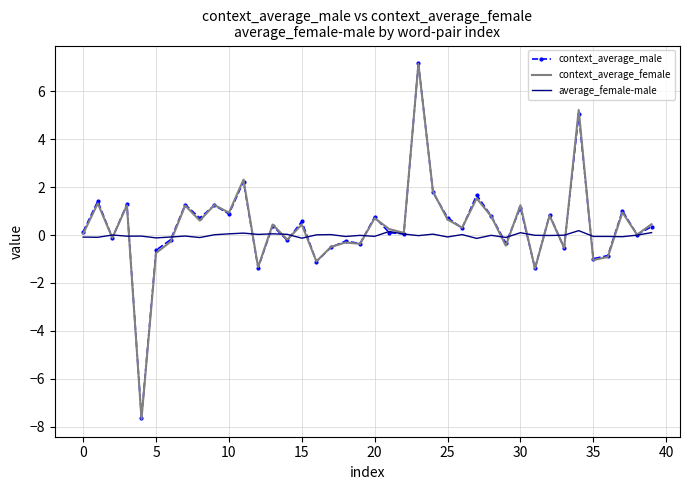

What is the minimum value shown in the chart?

-7.7